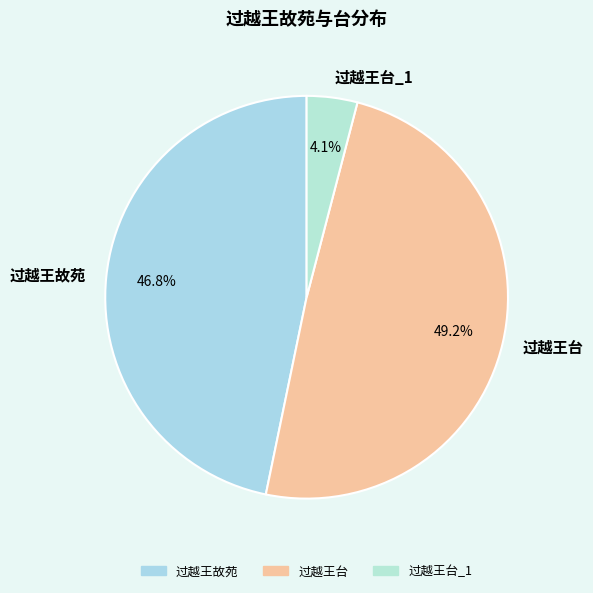

Which category has the biggest portion of the pie?

过越王台